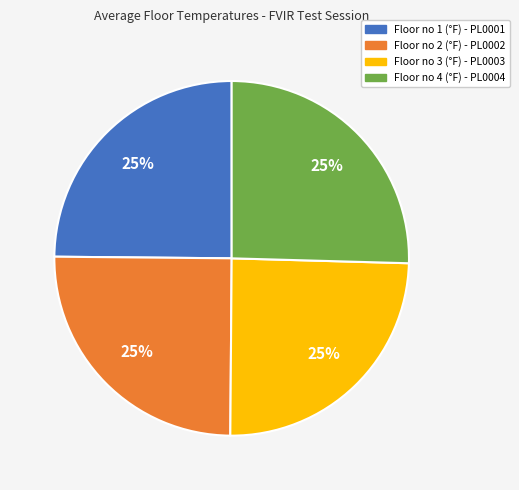

True or false: Floor no 4 (°F) accounts for 25% of the total.

True